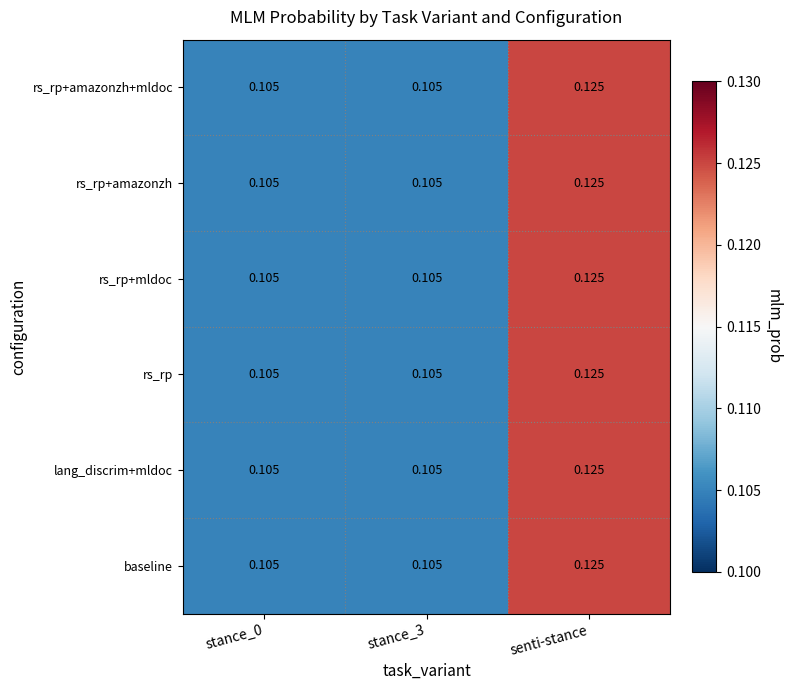

At which category is the sum across all series the highest?

senti-stance